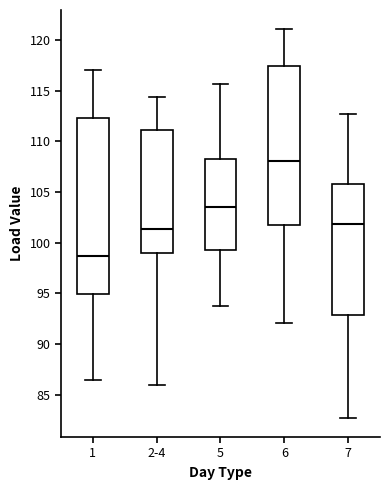

Reading left to right, read every box against the y-axis: the position of its median line, the range the box covers, and the ends of its whiskers. The values are not printed on the chart, so give them approximately, as read against the axis.

1: median 98.5, box 95.0 to 112.5, whiskers 86.5 to 117.0
2-4: median 101.5, box 99.0 to 111.0, whiskers 86.0 to 114.5
5: median 103.5, box 99.5 to 108.0, whiskers 94.0 to 115.5
6: median 108.0, box 101.5 to 117.5, whiskers 92.0 to 121.0
7: median 102.0, box 93.0 to 106.0, whiskers 82.5 to 112.5